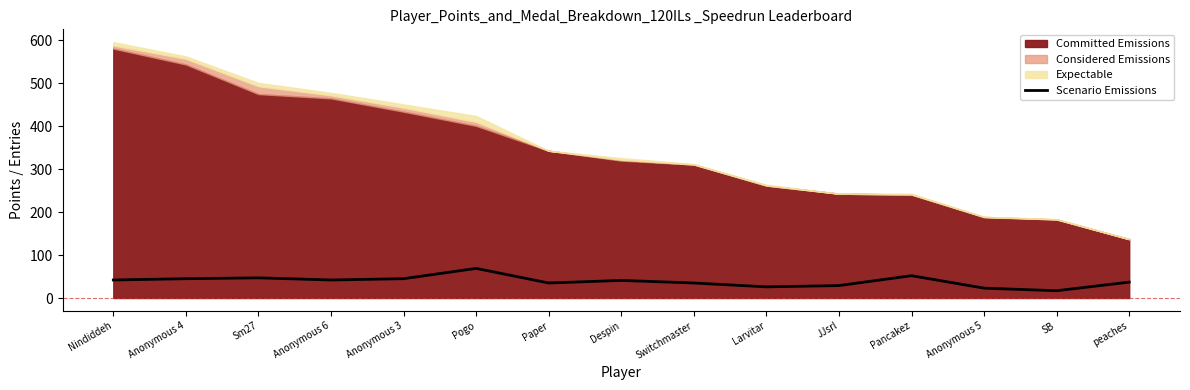

Reading left to right, extract all data points from this chart.

Nindiddeh=42	Anonymous 4=45	Sm27=47	Anonymous 6=42	Anonymous 3=45	Pogo=69	Paper=35	Despin=41	Switchmaster=35	Larvitar=26	JJsrl=29	Pancakez=52	Anonymous 5=23	SB=17	peaches=37